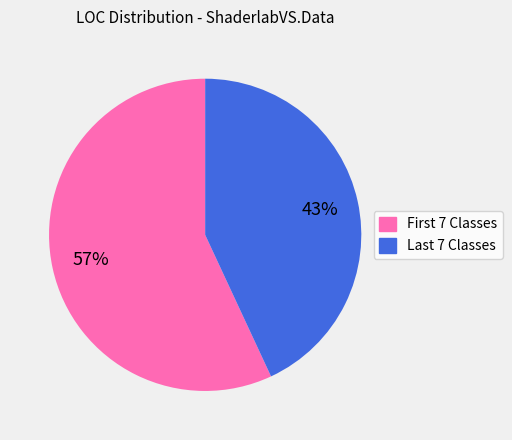

Is there any slice that represents more than half of the pie?

Yes